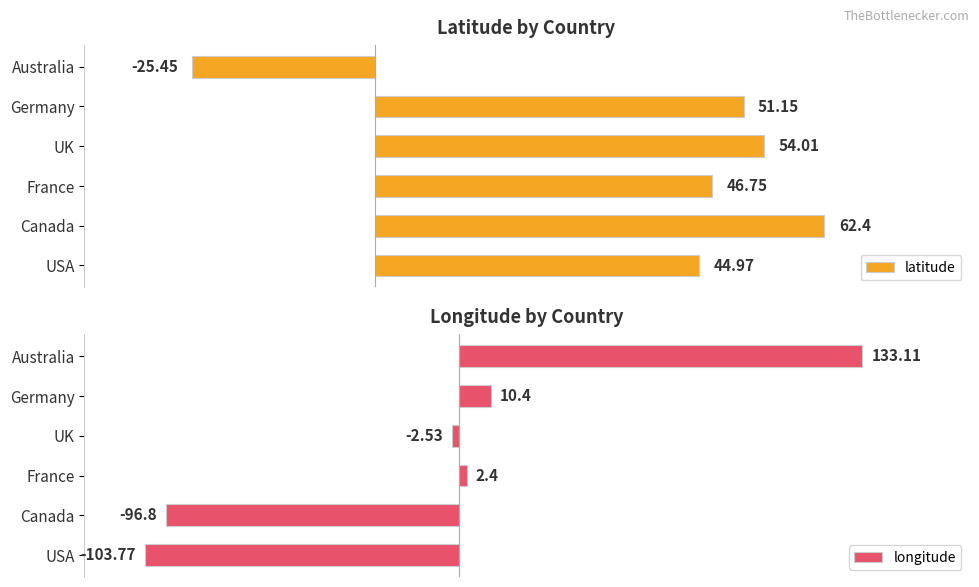

How many data points in longitude are above 2?

3